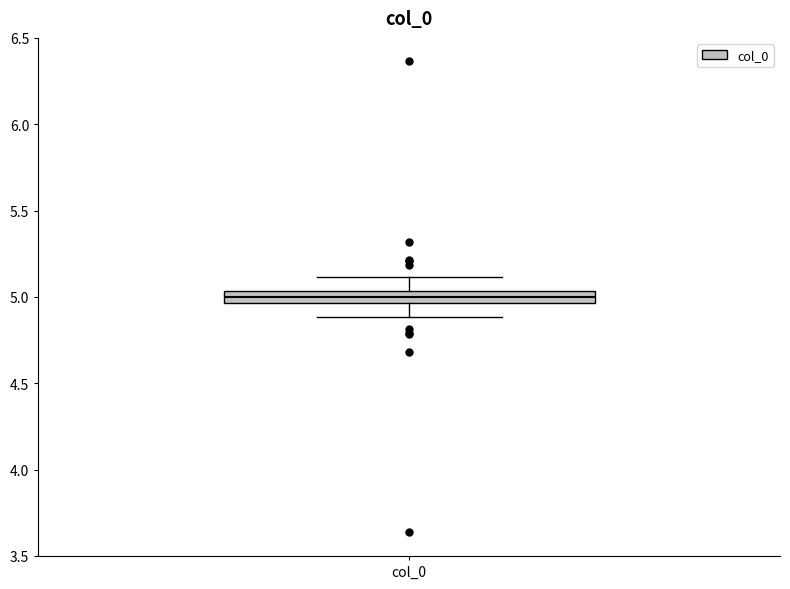

Where does the upper whisker of the box for col_0 end on the y-axis? The values are not printed on the chart, so give them approximately, as read against the axis.

5.10